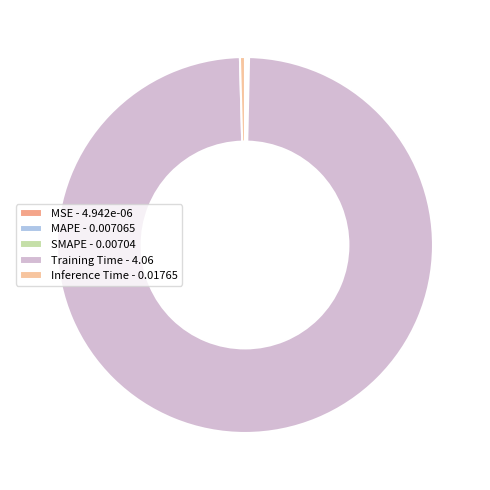

To the nearest percent, what is the average slice percentage?

20%